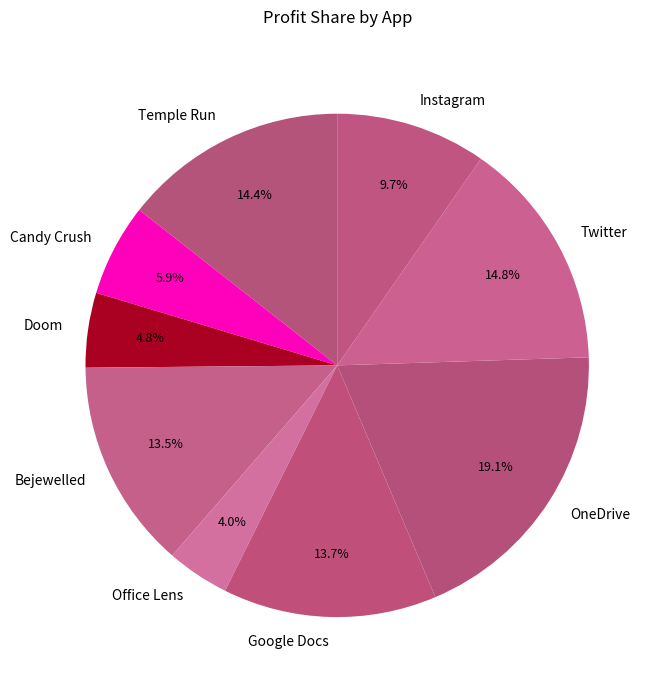

What is the largest slice in the pie chart?

OneDrive